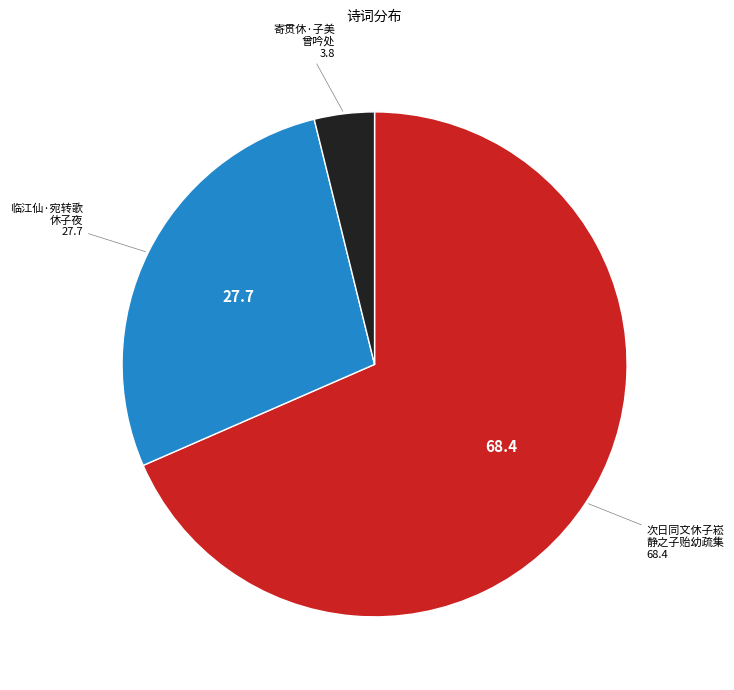

Is there a majority slice in this chart?

Yes